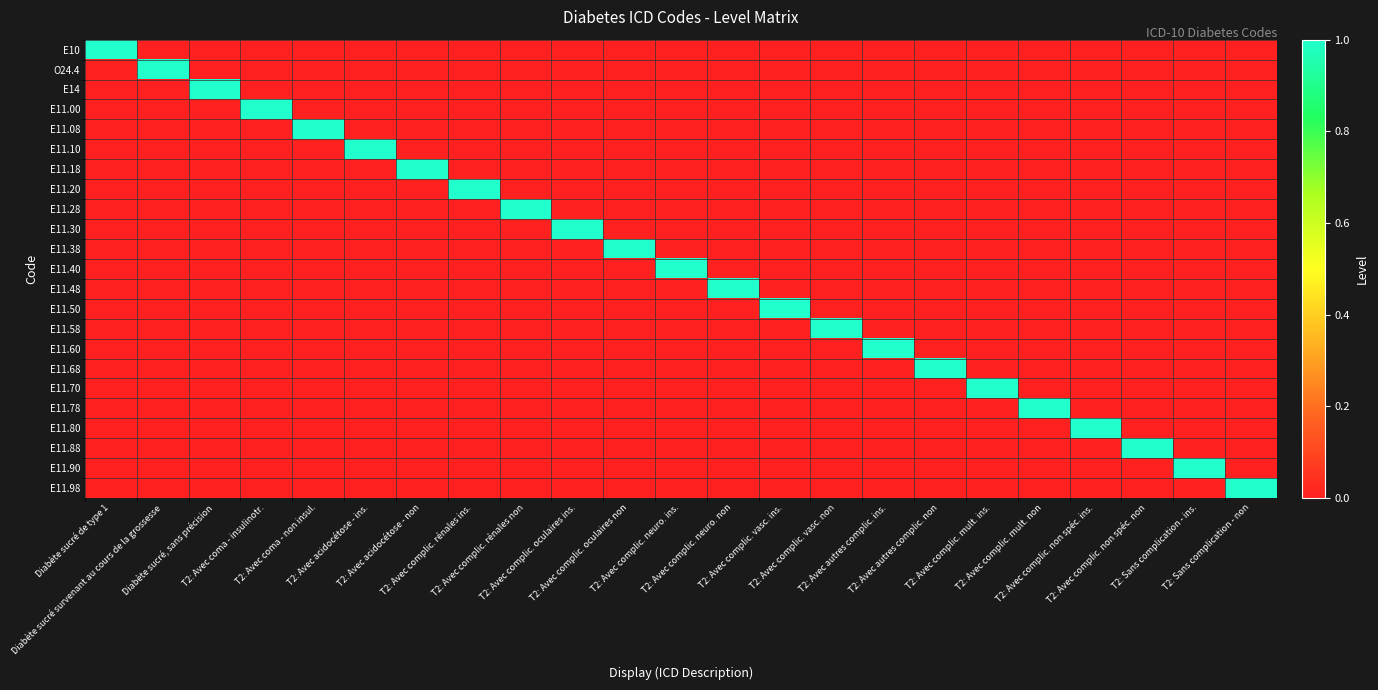

At which category is the sum across all series the highest?

Diabète sucré de type 1